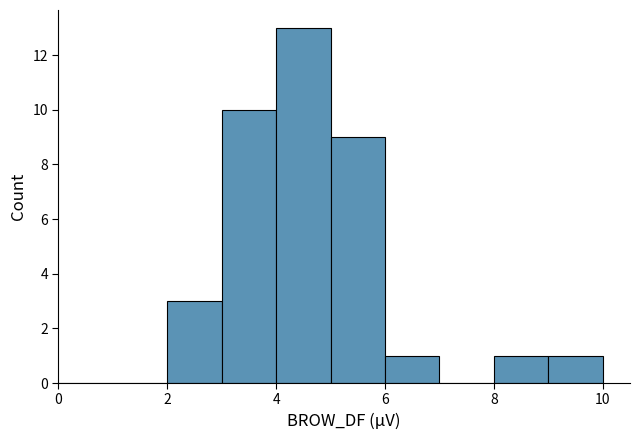

How tall is the bar that spans 3 to 4 on the x-axis? The values are not printed on the chart, so give them approximately, as read against the axis.

10